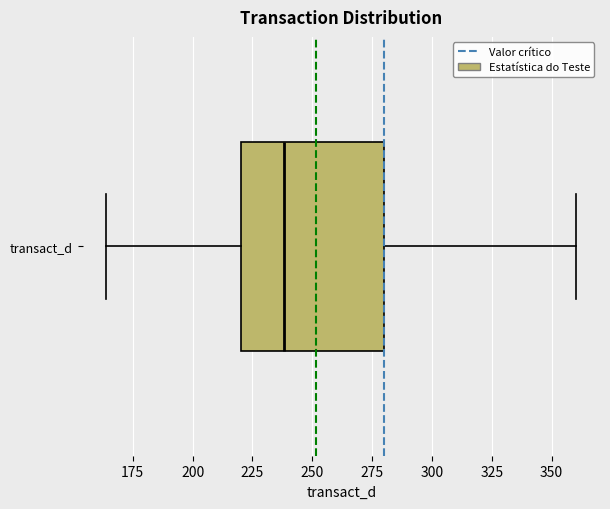

Read this box plot against the x-axis: the position of the median line, the range covered by the box, and the ends of both whiskers. The values are not printed on the chart, so give them approximately, as read against the axis.

median 240, box 220 to 280, whiskers 165 to 360